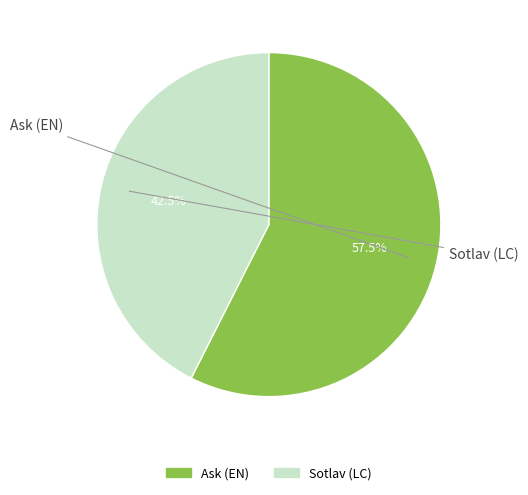

Is there any slice that represents more than half of the pie?

Yes